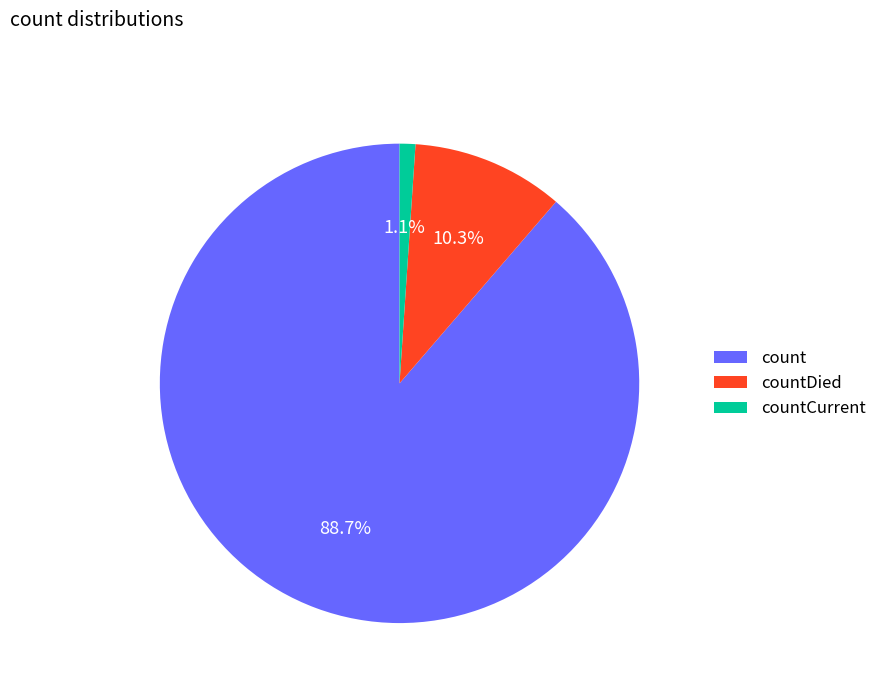

The countCurrent slice represents 11% of the pie. True or false?

False